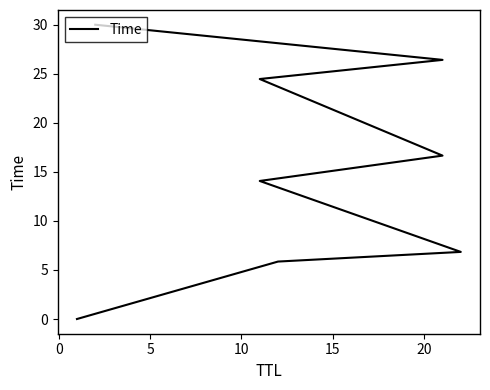

Is it true that the value at 10 is 14.1?

True